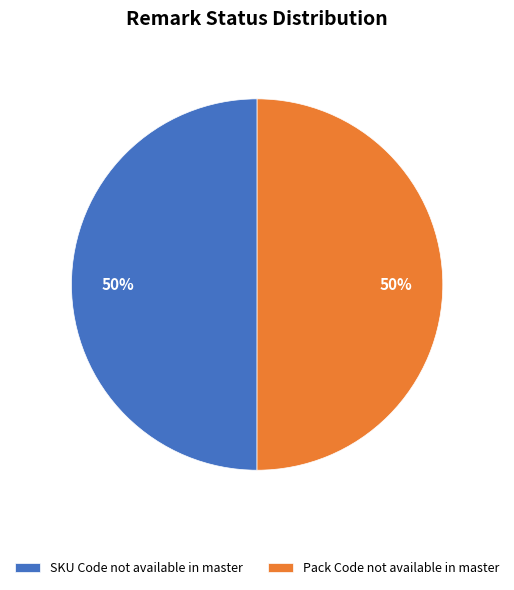

Combined, do SKU Code not available in master and Pack Code not available in master account for over 50%?

Yes